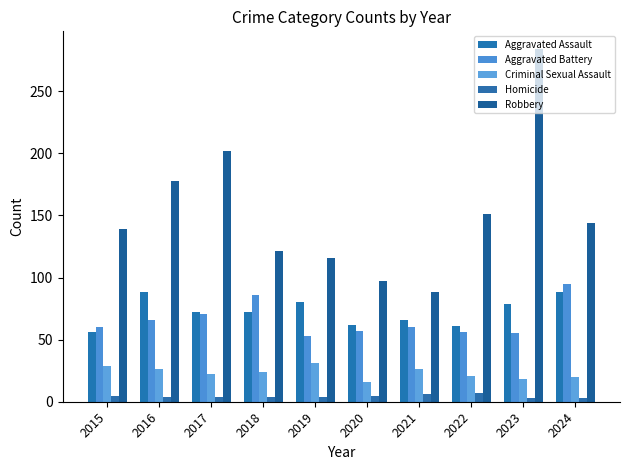

The value of Criminal Sexual Assault at 2018 is 24. True or false?

True